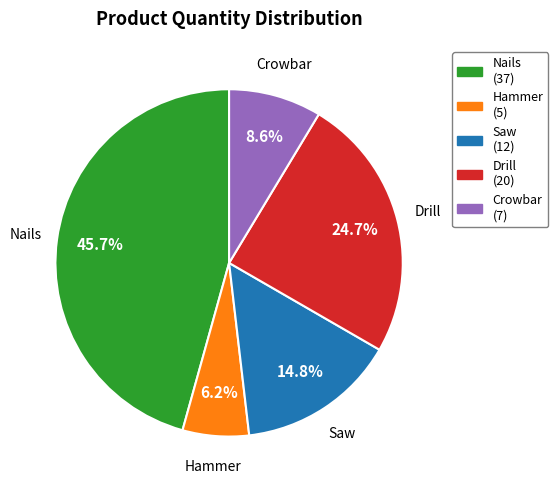

Is it true that Crowbar is 9% of the pie?

True